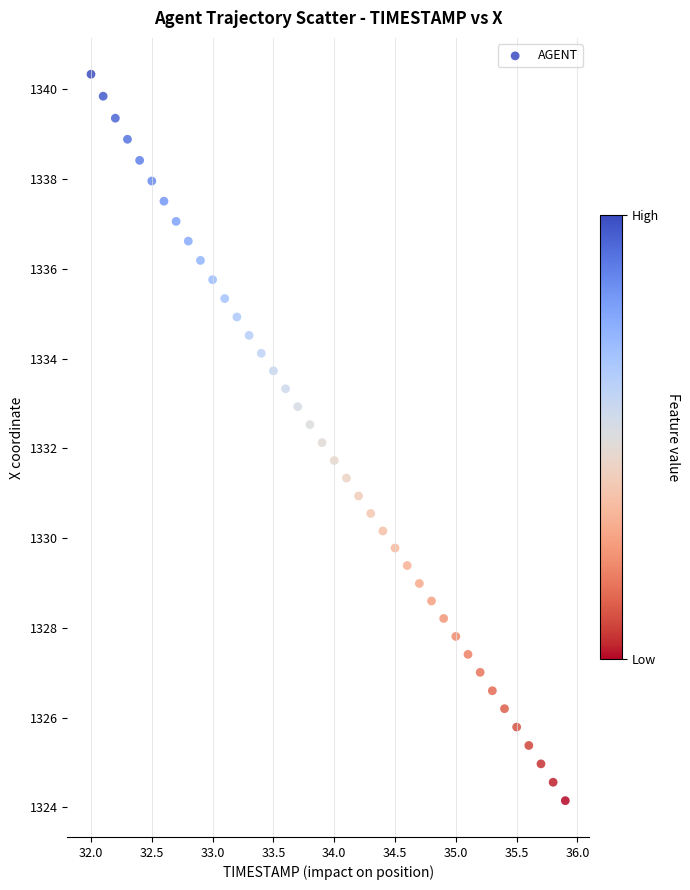

What is the range of X values (max minus min)?

3.9